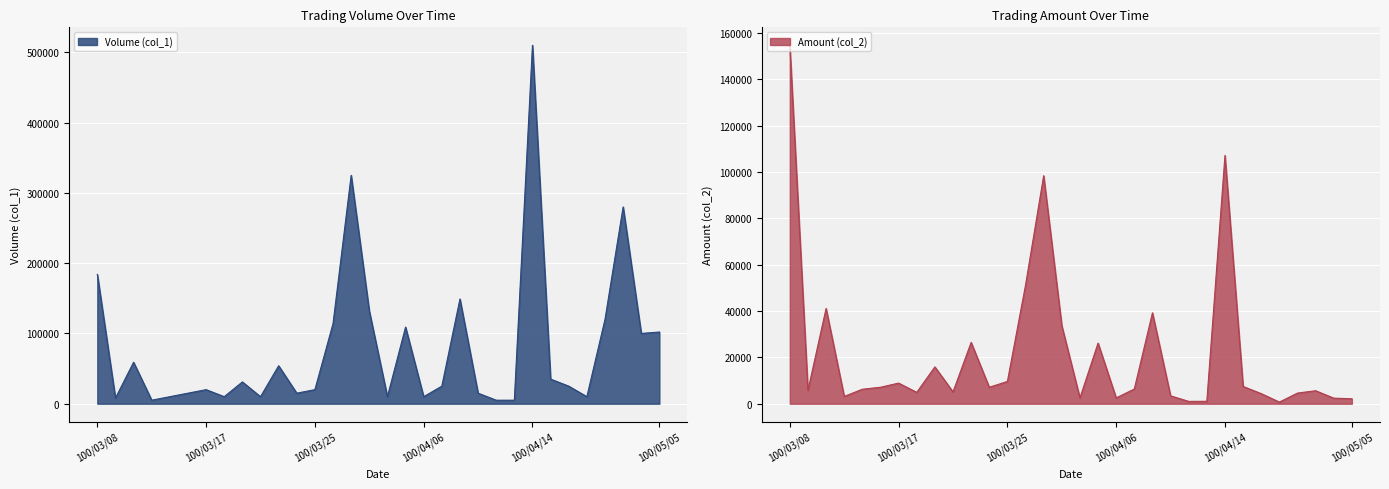

Rank the series by their average value, from highest to lowest.

Volume (col_1), Amount (col_2)